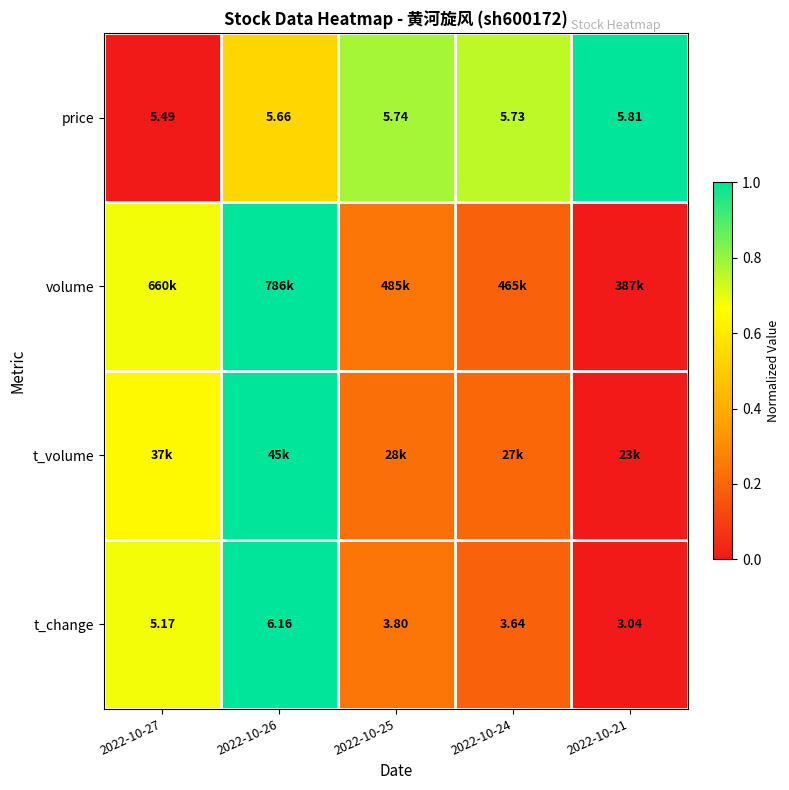

Which series has the largest total across all categories?

price